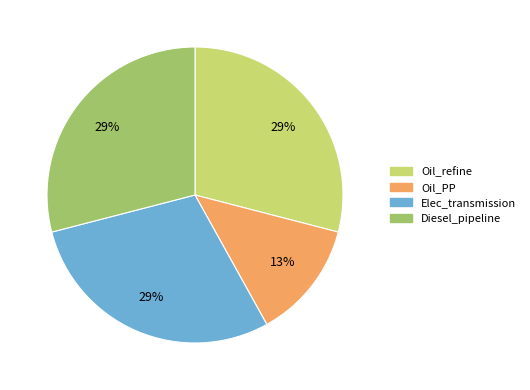

To the nearest percent, what portion does Diesel_pipeline represent?

29%